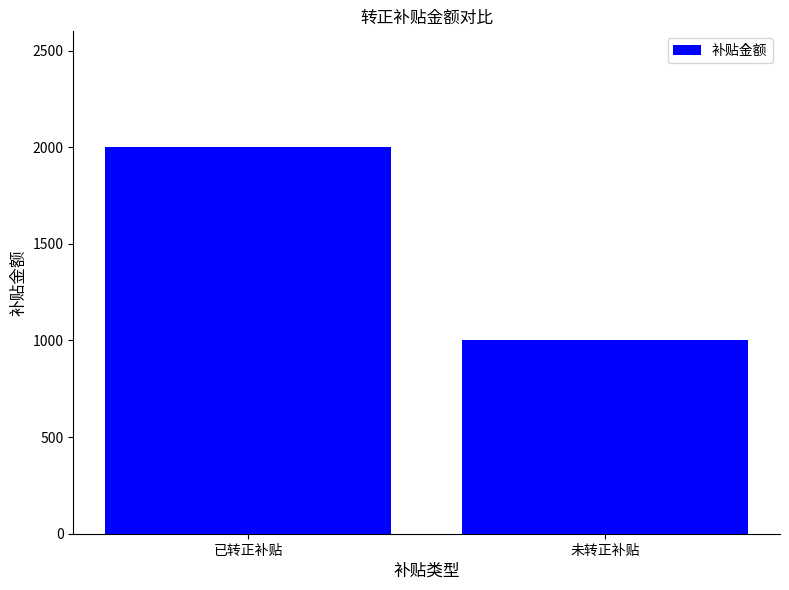

What is the change in value from 已转正补贴 to 未转正补贴?

-1000